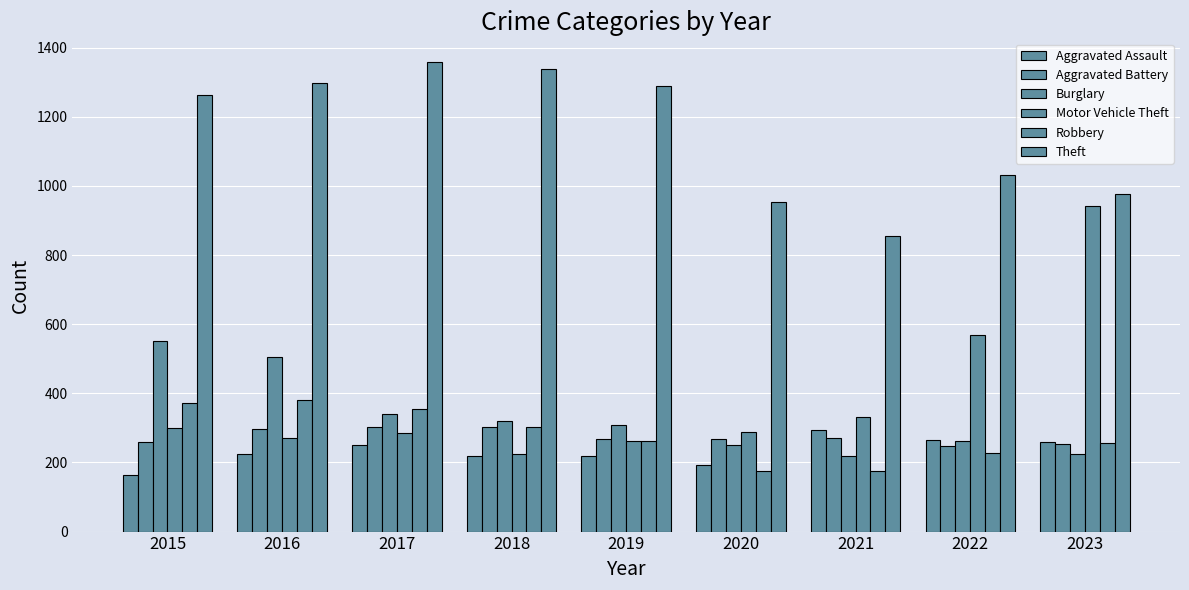

What is the difference between the second highest and second lowest values in the Robbery series?

197